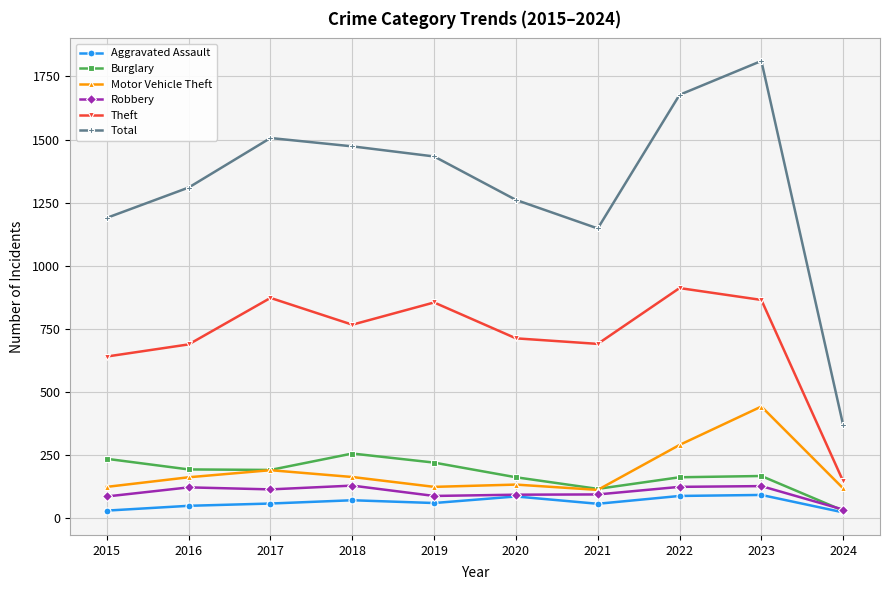

True or false: Total has more than 2 interior local peaks.

False